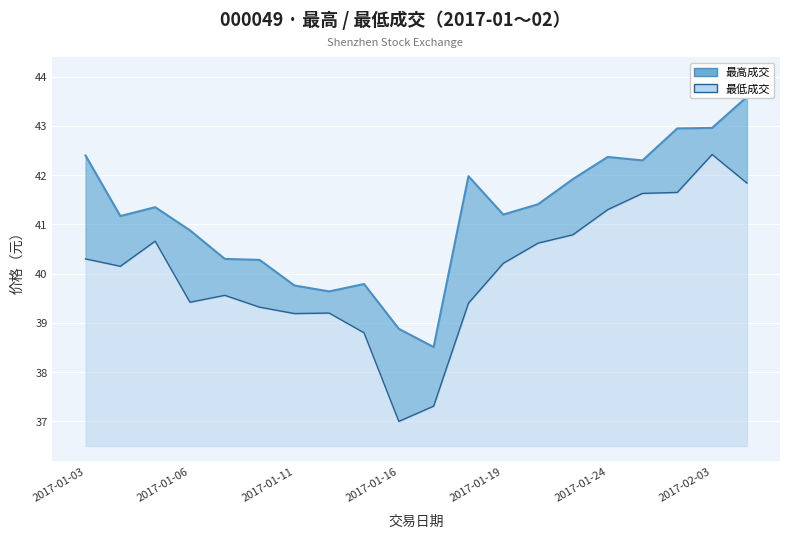

True or false: 最高成交 and 最低成交 cross at least once.

False